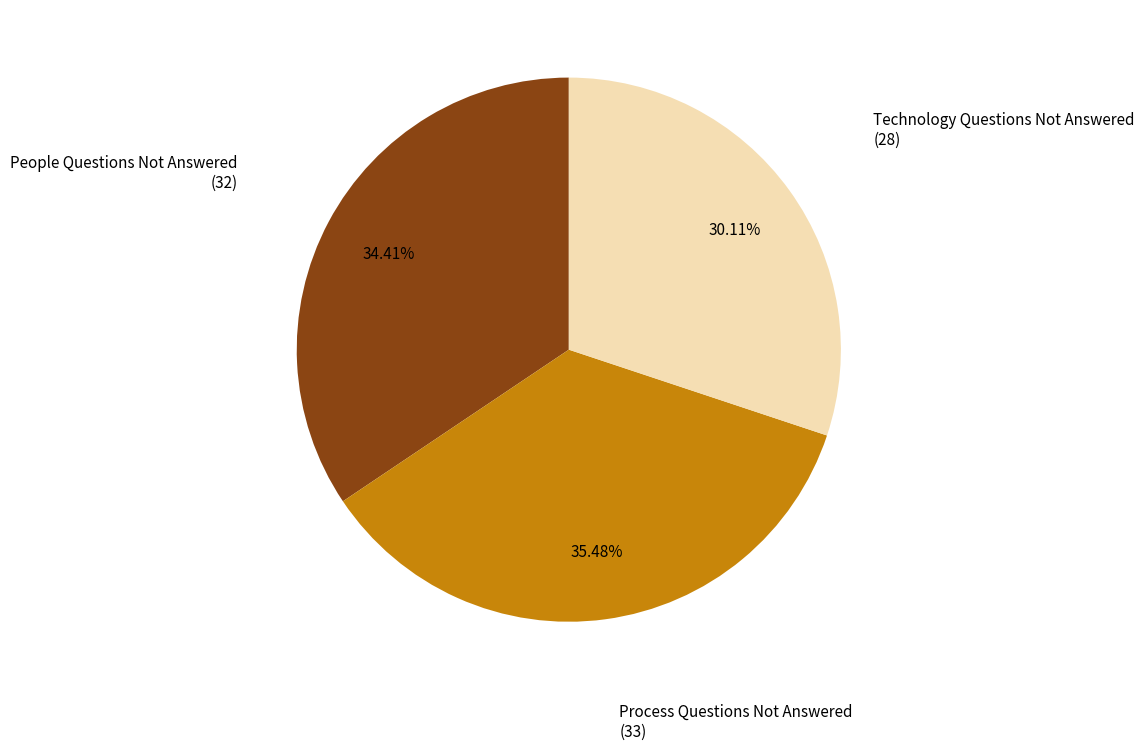

Between Process Questions Not Answered and Technology Questions Not Answered, which is larger?

Process Questions Not Answered